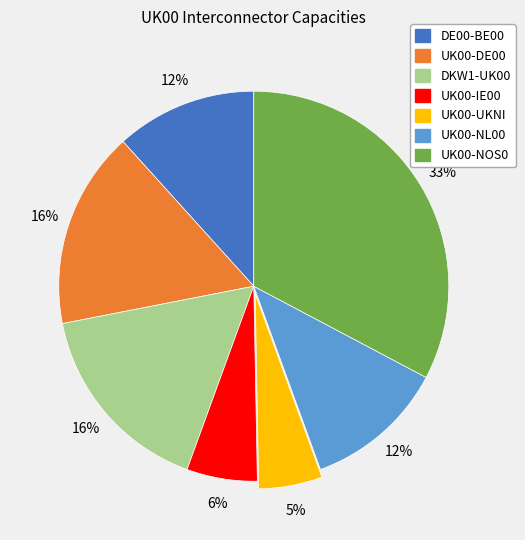

Count the number of slices in the pie.

7